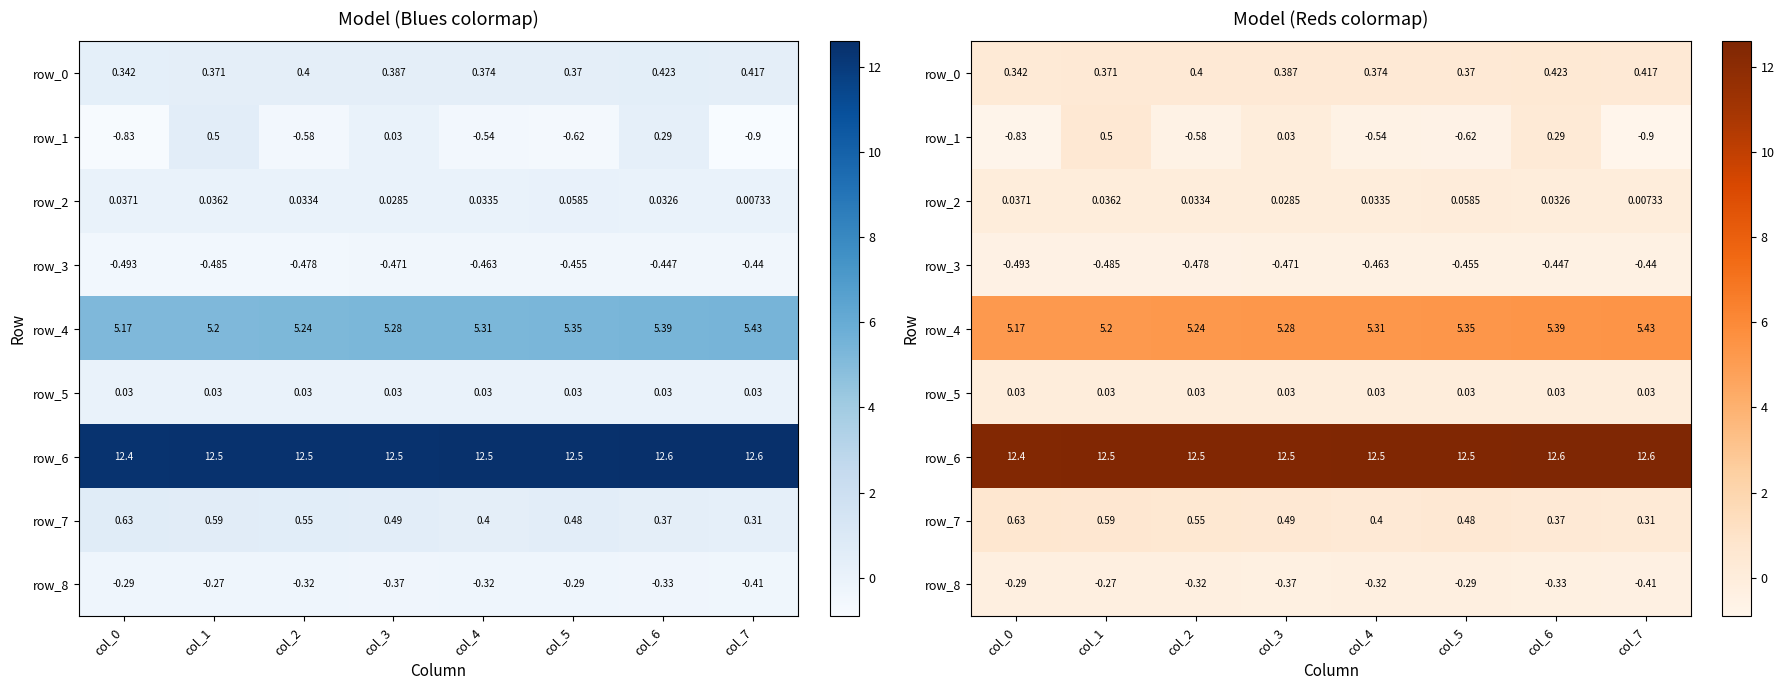

Which series changed the most between col_0 and col_1?

row_1